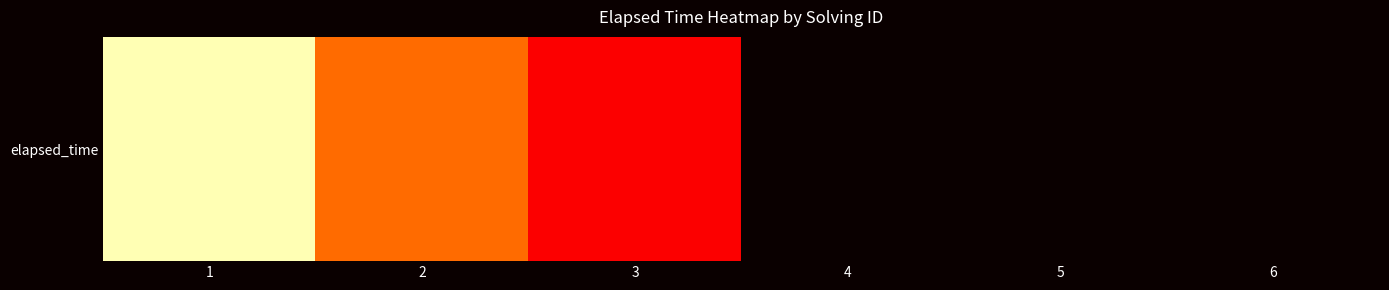

How many values exceed 29000?

2